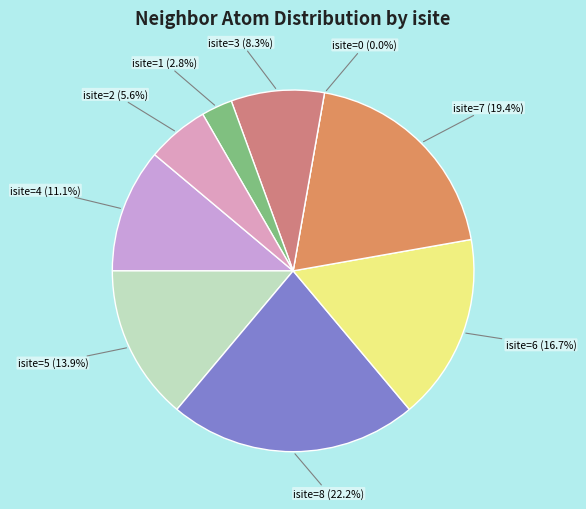

Is isite=2 (Si1) the majority of the pie?

No